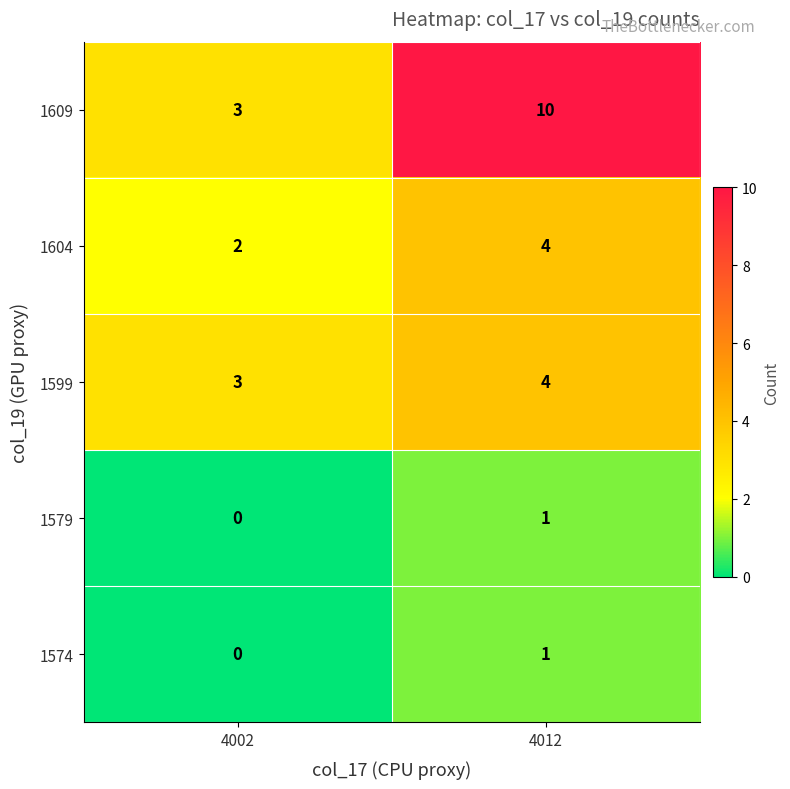

Is it true that 1579 equals 1 at 4012?

True